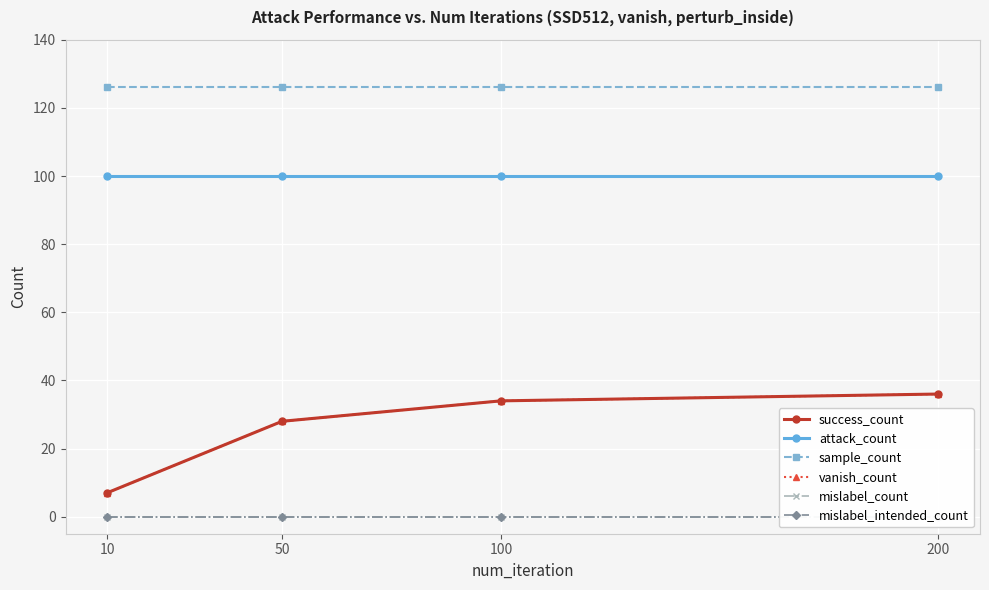

Reading left to right, list all the values displayed in this chart.

success_count: 7	28	34	36
attack_count: 100	100	100	100
sample_count: 126	126	126	126
vanish_count: 7	28	34	36
mislabel_count: 0	0	0	0
mislabel_intended_count: 0	0	0	0